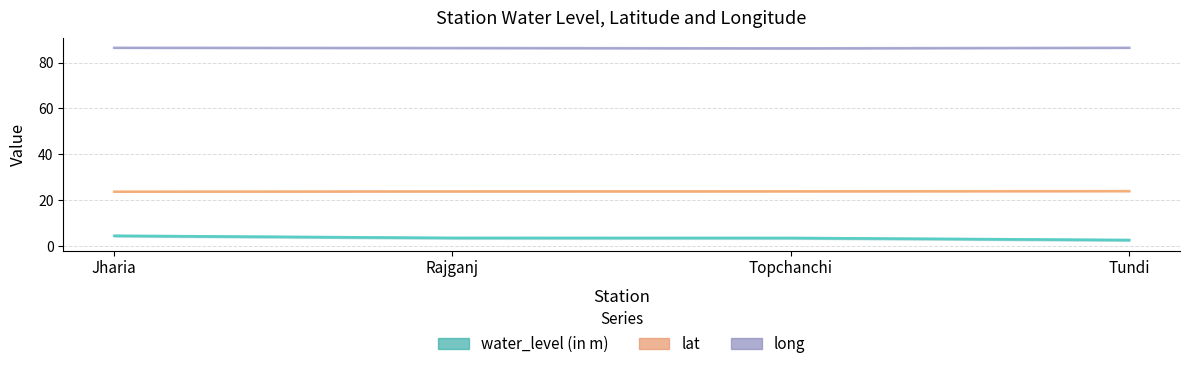

Reading left to right, what are all the values shown in this chart?

water_level (in m): Jharia=4.5	Rajganj=3.6	Topchanchi=3.6	Tundi=2.7
lat: Jharia=23.7	Rajganj=23.9	Topchanchi=23.9	Tundi=24.0
long: Jharia=86.4	Rajganj=86.3	Topchanchi=86.2	Tundi=86.4